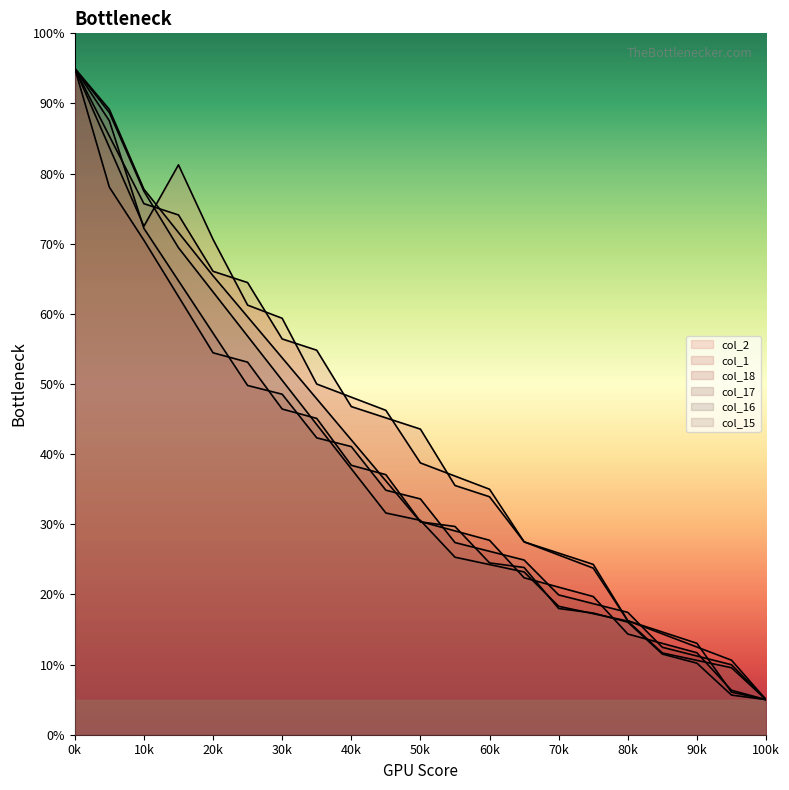

What is the value of the col_16 point at the 15th from the left?

18.3